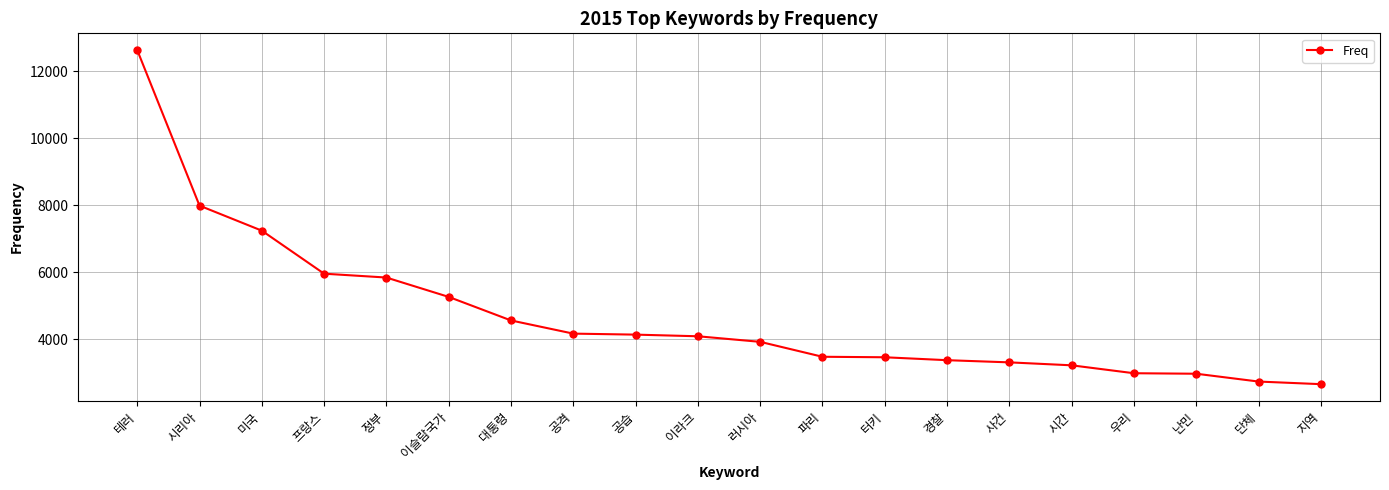

What is the label of the 1st point from the right?

지역